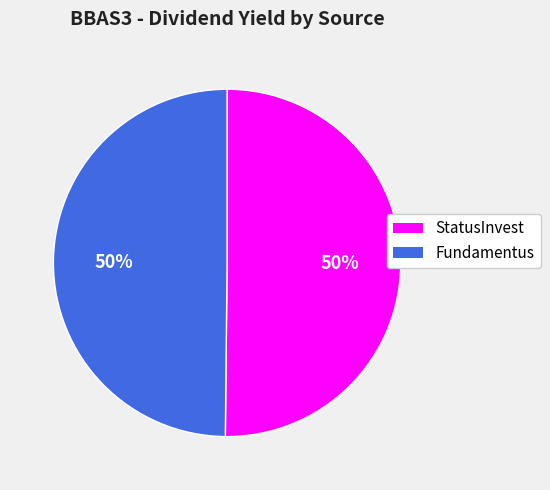

True or false: Fundamentus accounts for 60% of the total.

False